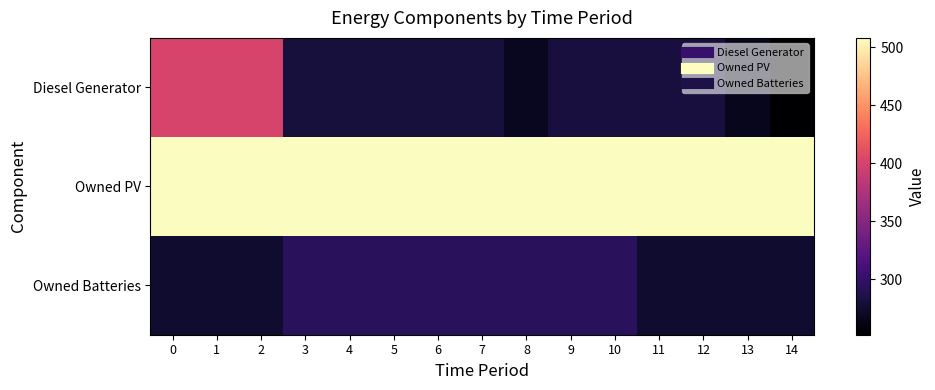

Between 0 and 1, which series saw the biggest shift?

Diesel Generator